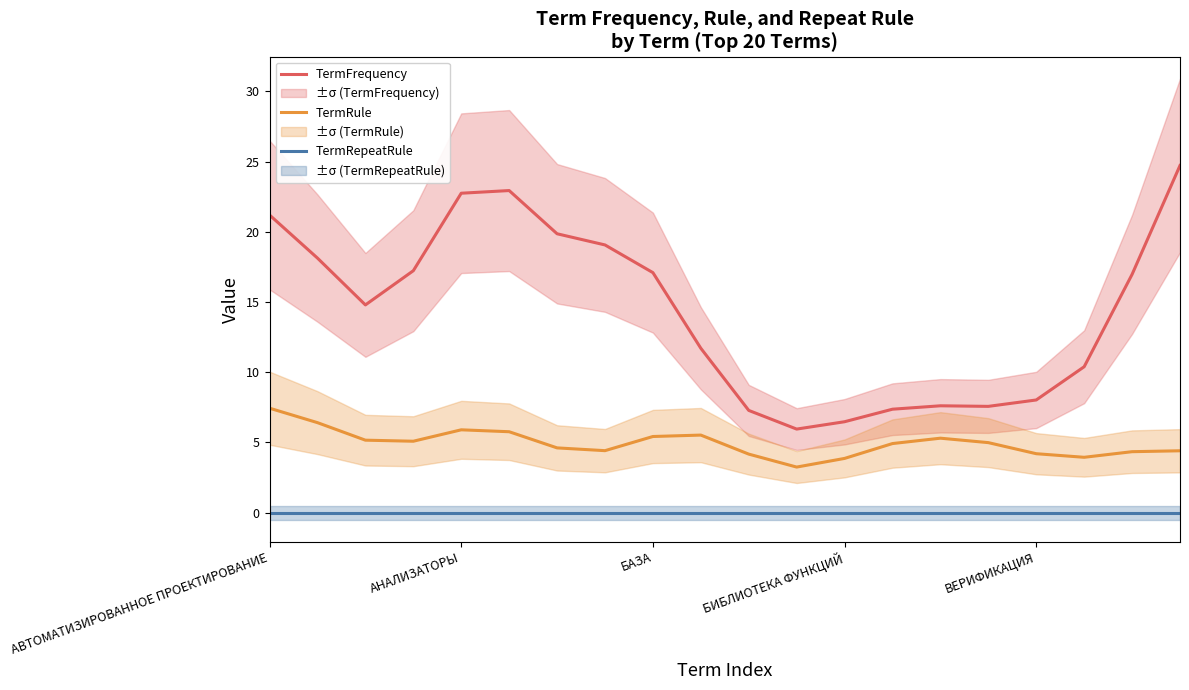

True or false: TermRule and TermRepeatRule intersect in this chart.

False